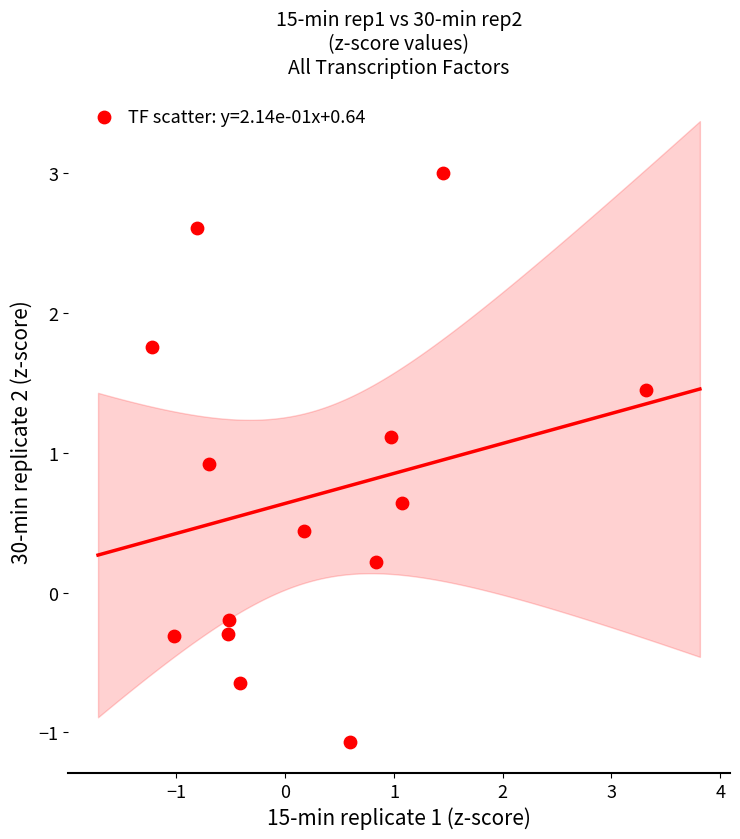

What is the range of X values (max minus min)?

4.5